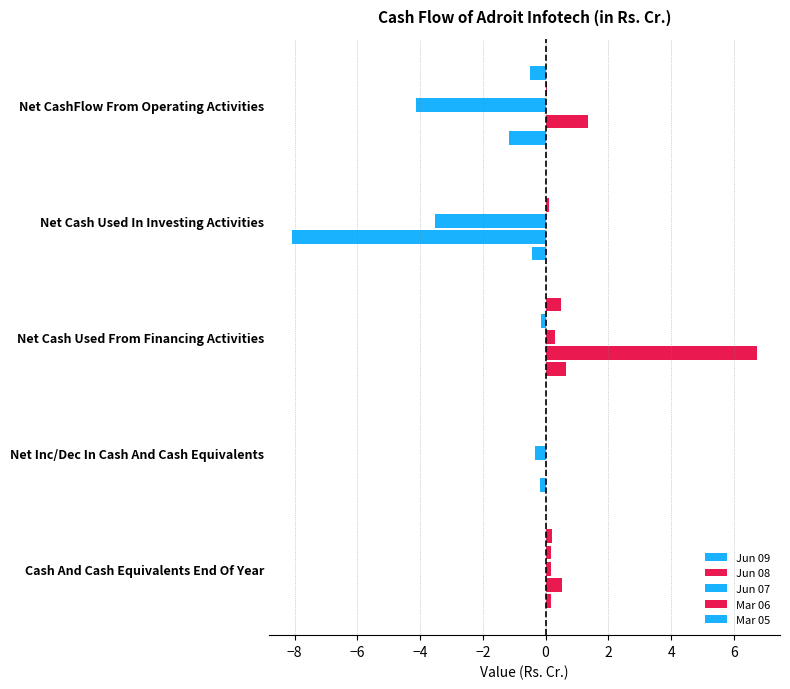

How many distinct data groups are displayed?

5